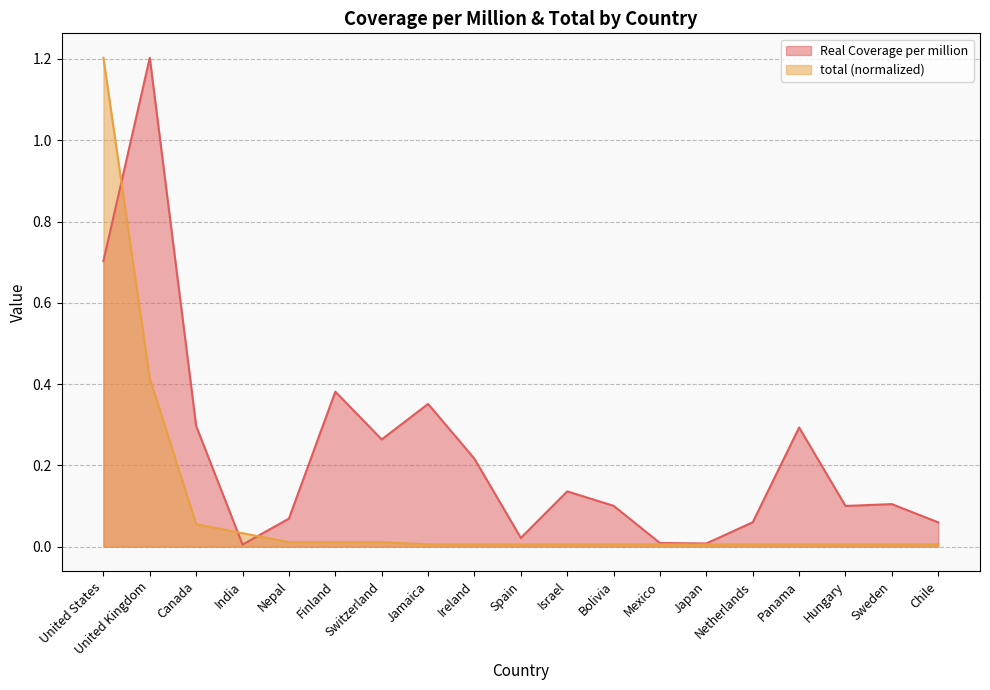

What is the difference between the second highest and second lowest values in the Real Coverage per million series?

0.7